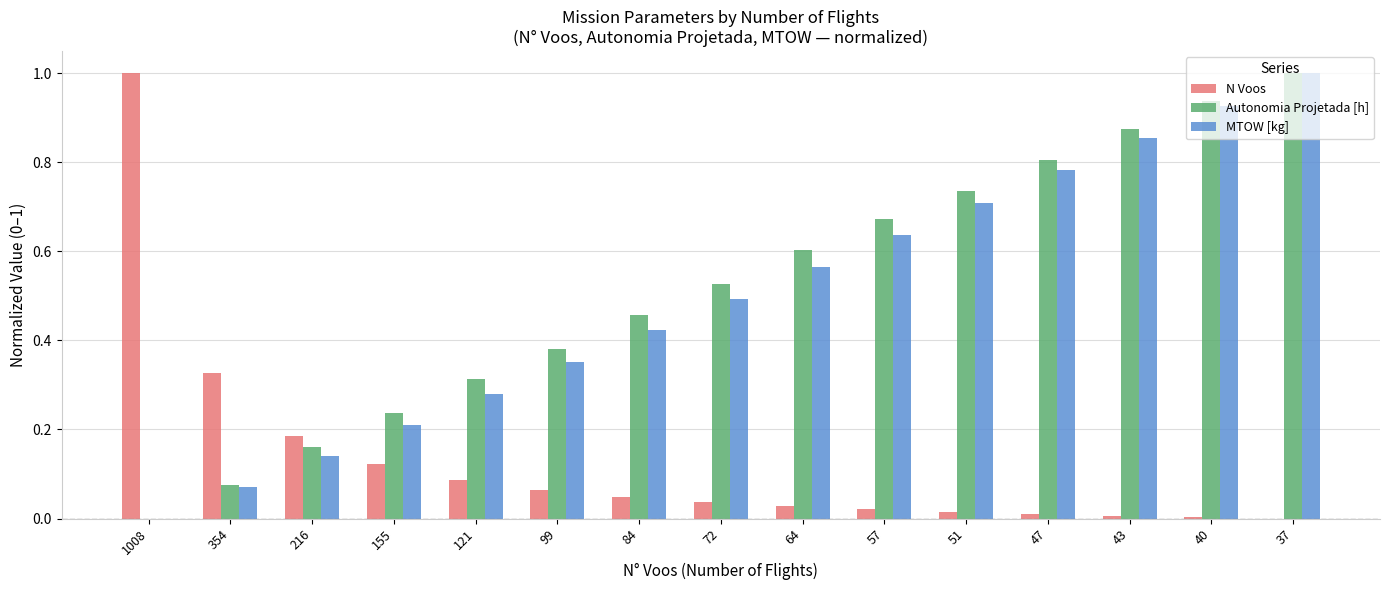

Is it true that MTOW [kg] equals 0.2 at 84?

False